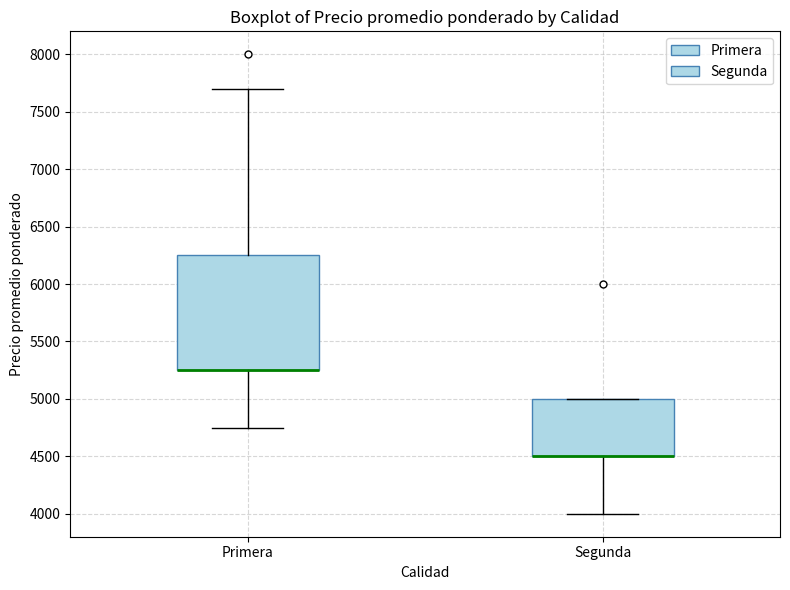

Reading left to right, read every box against the y-axis: the position of its median line, the range the box covers, and the ends of its whiskers. The values are not printed on the chart, so give them approximately, as read against the axis.

Primera: median 5250 (drawn on the box's lower edge), box 5250 to 6250, whiskers 4750 to 7700
Segunda: median 4500 (drawn on the box's lower edge), box 4500 to 5000, whiskers 4000 to 5000